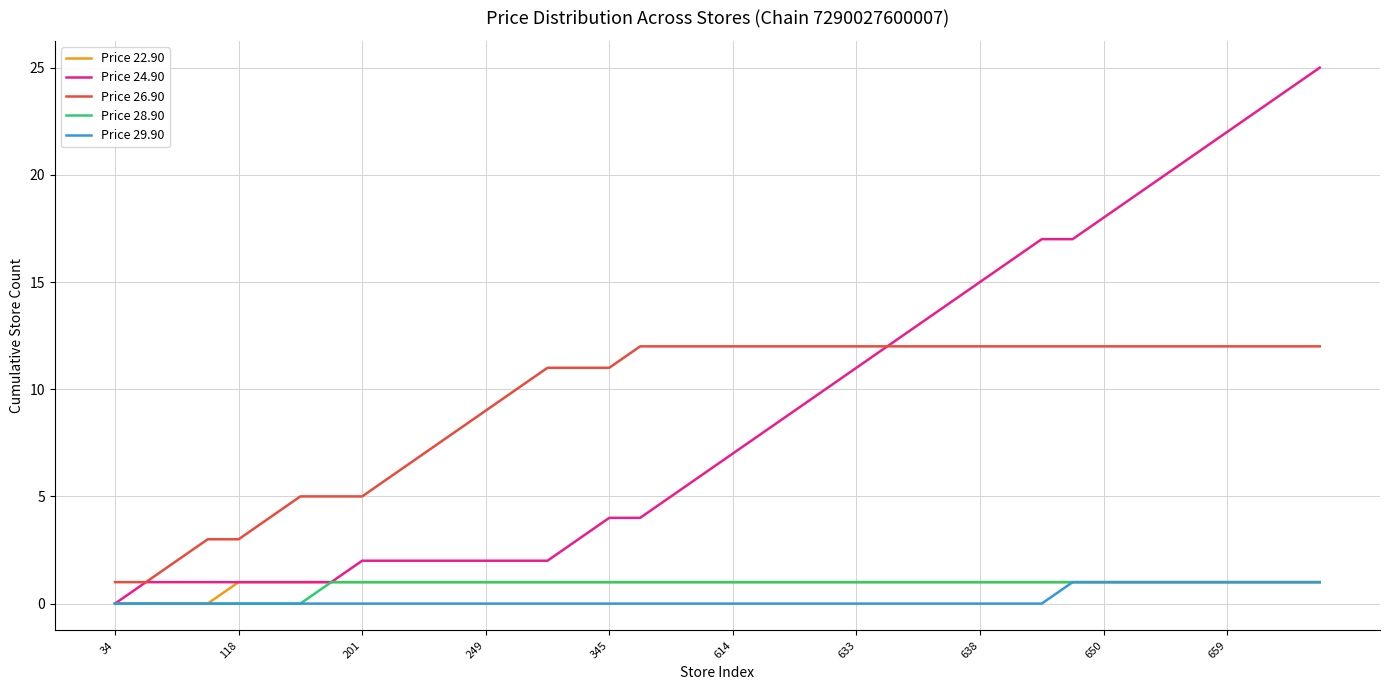

Which series has the largest range (max minus min)?

Price 24.90